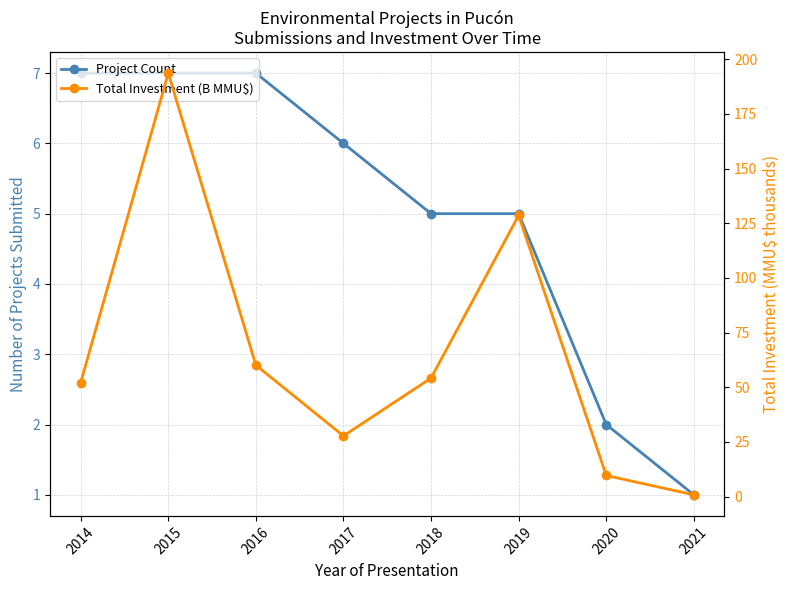

Is this an area chart (filled region under the line)?

No